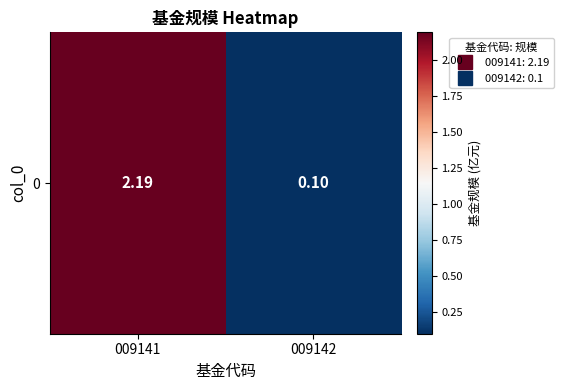

Reading right to left, list all the values displayed in this chart.

0.1	2.2